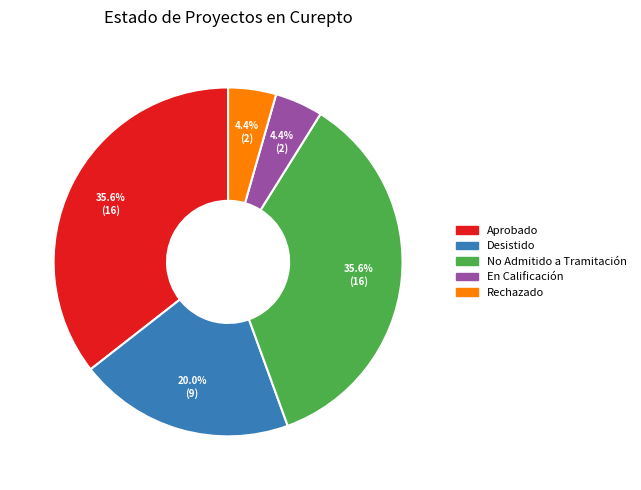

The Aprobado slice represents 21% of the pie. True or false?

False